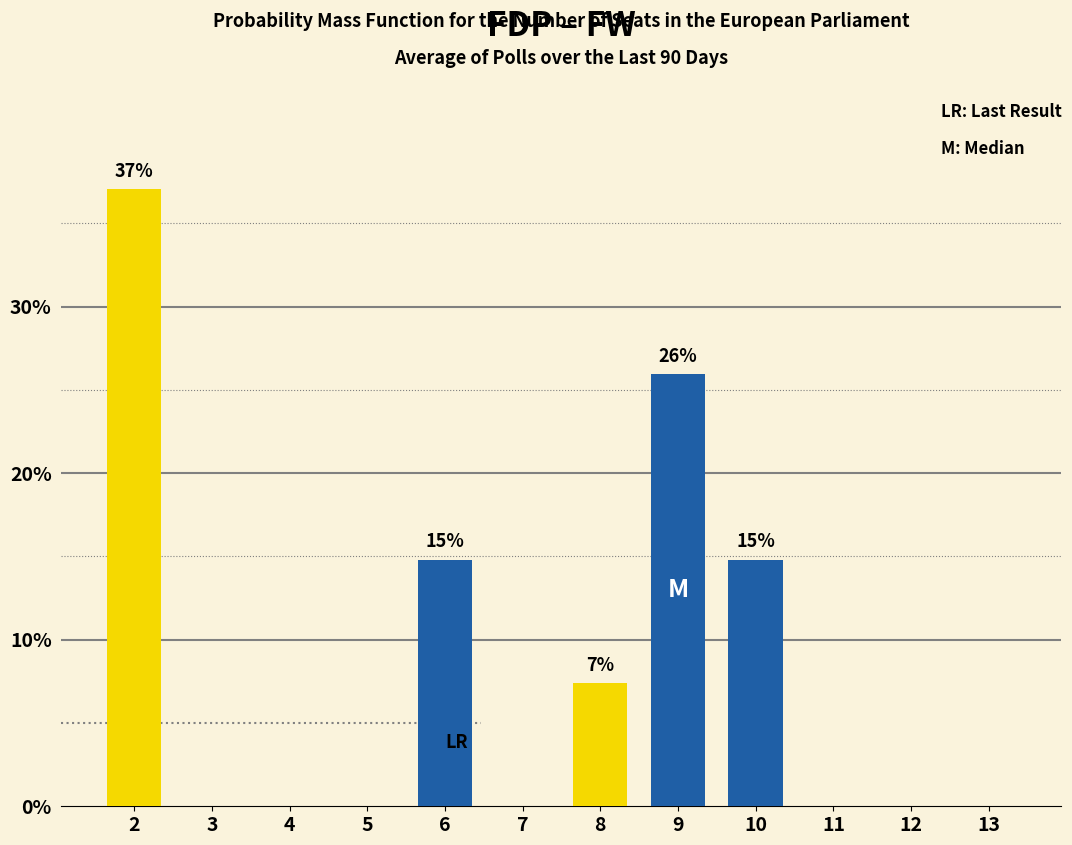

Reading left to right, list all the values displayed in this chart.

2=37.0	3=0.0	4=0.0	5=0.0	6=14.8	7=0.0	8=7.4	9=25.9	10=14.8	11=0.0	12=0.0	13=0.0